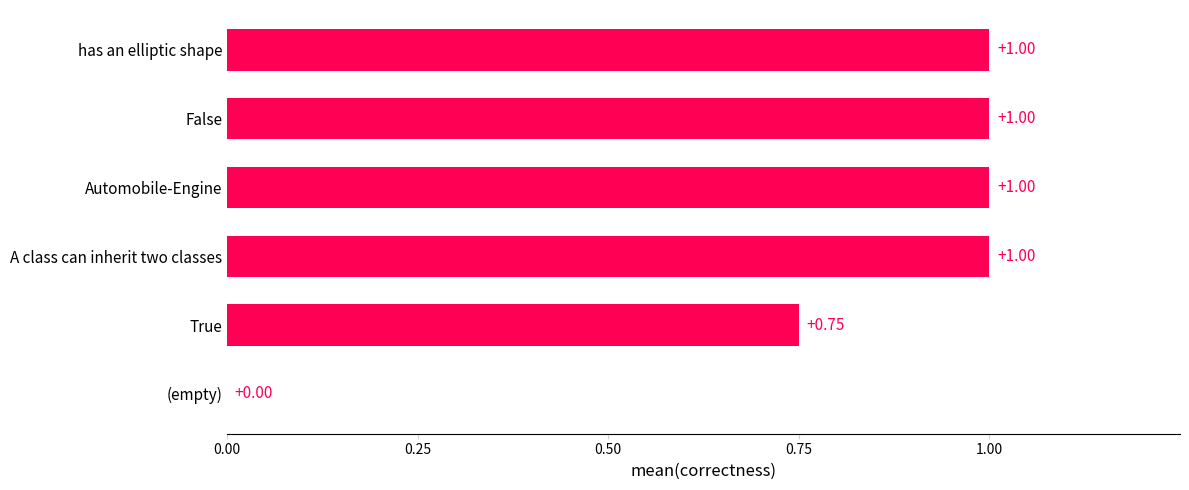

What is the sum of all values?

4.8